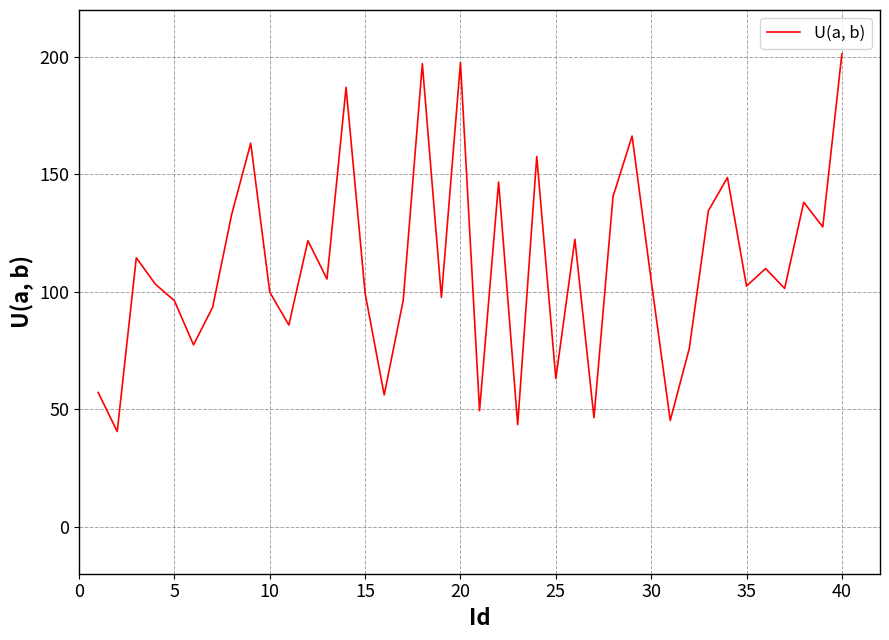

What is the minimum value shown in the chart?

40.5